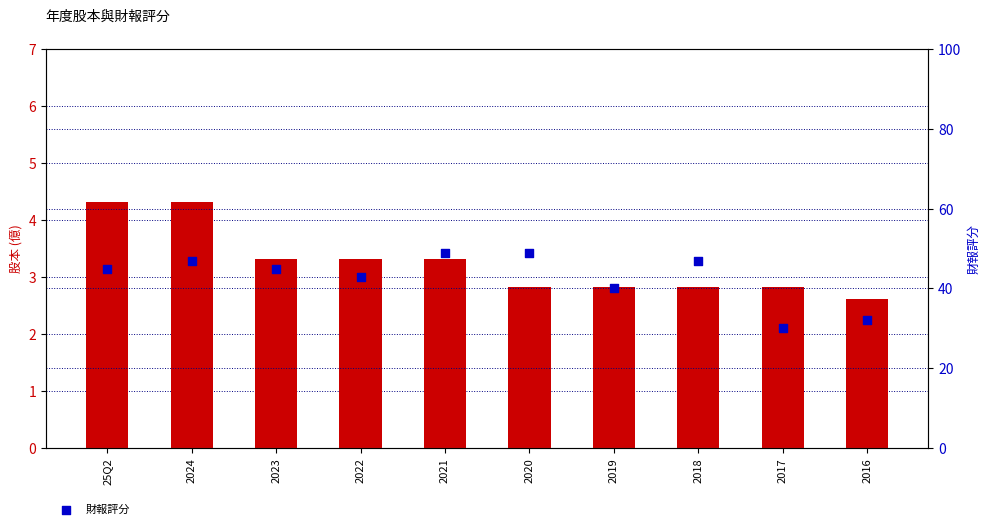

Which series has the largest Y range (max minus min)?

財報評分